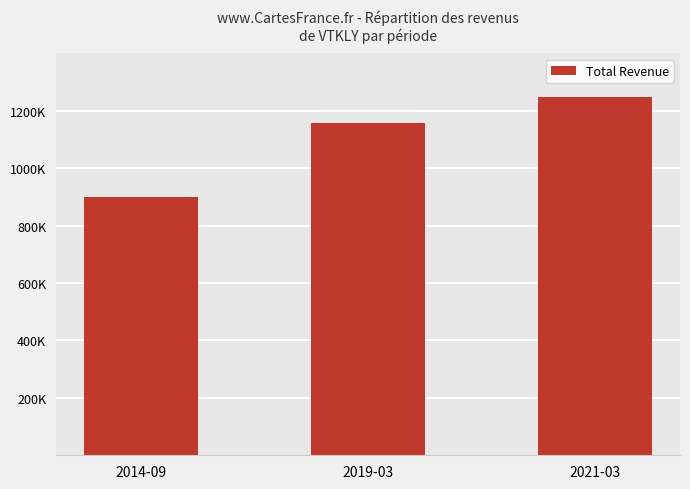

Is it true that the value at 2014-09 is 1568150?

False